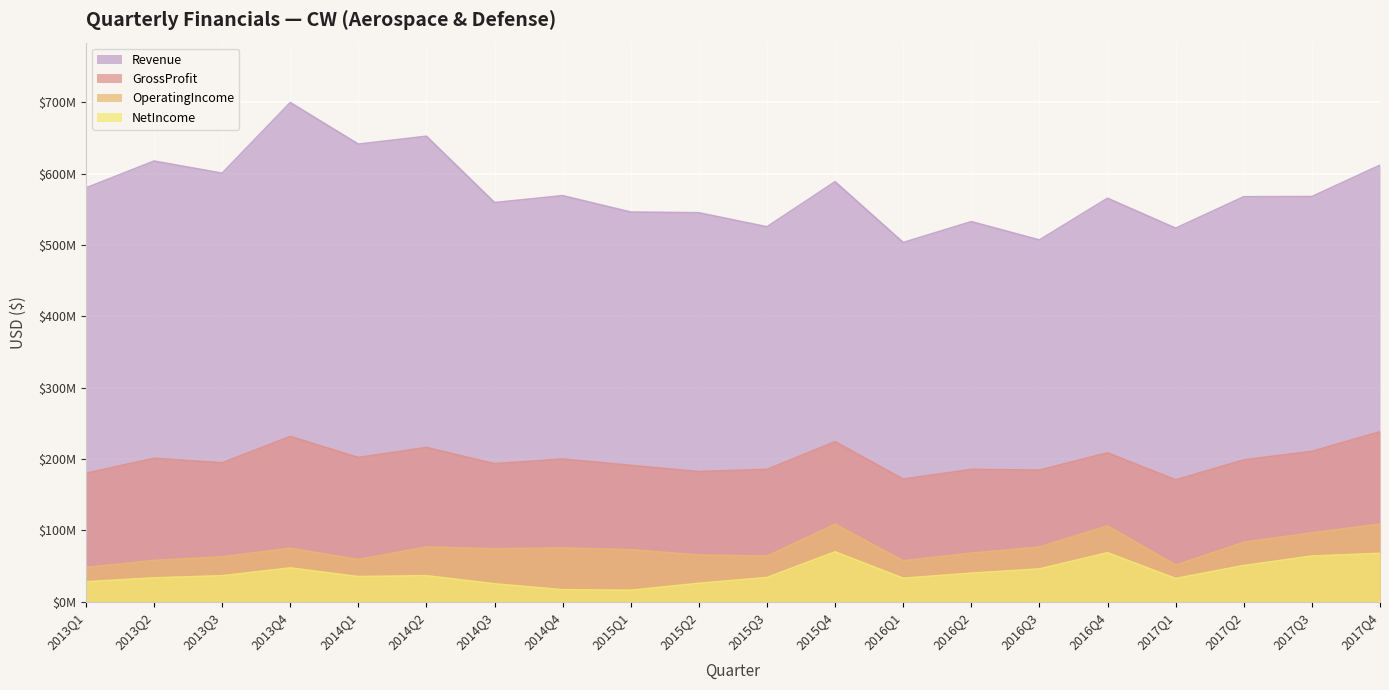

What is the smallest value displayed?

15991000